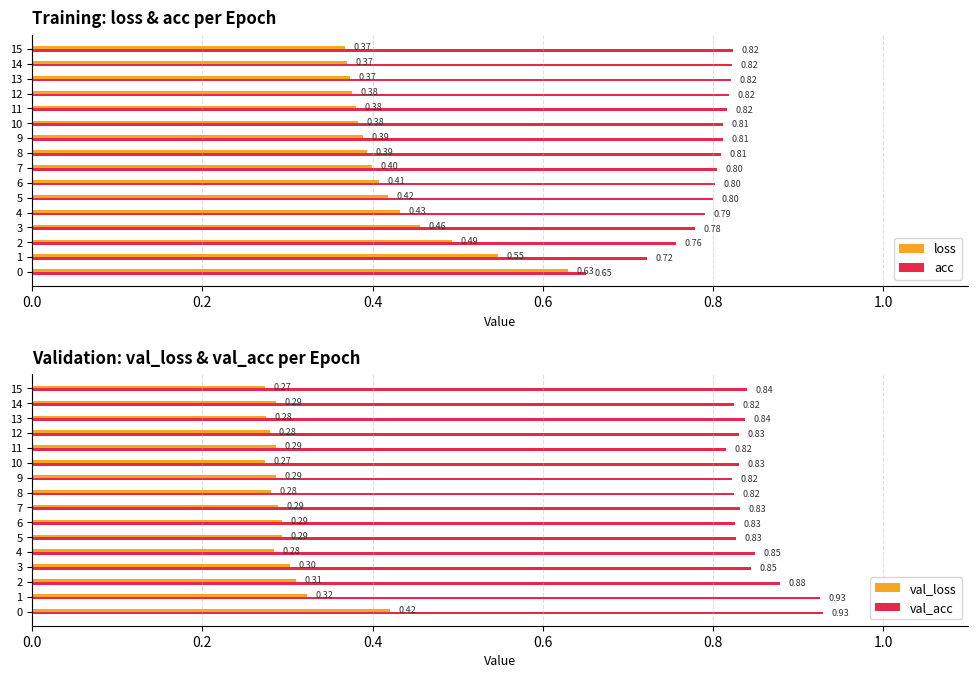

What is the spread (max minus min) of values at 15?

0.6